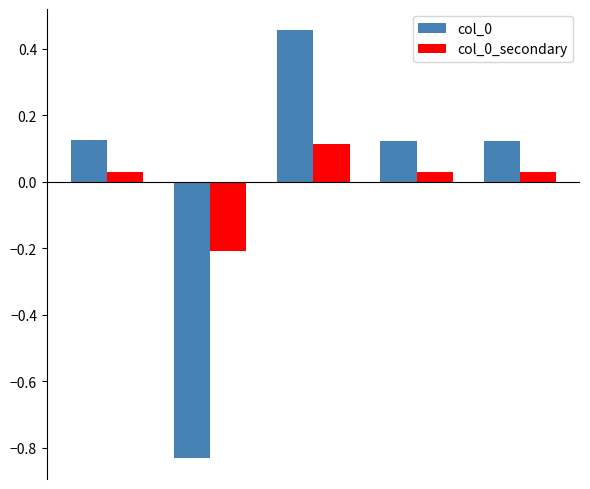

What is the difference between the maximum and minimum values in the col_0 series?

1.3